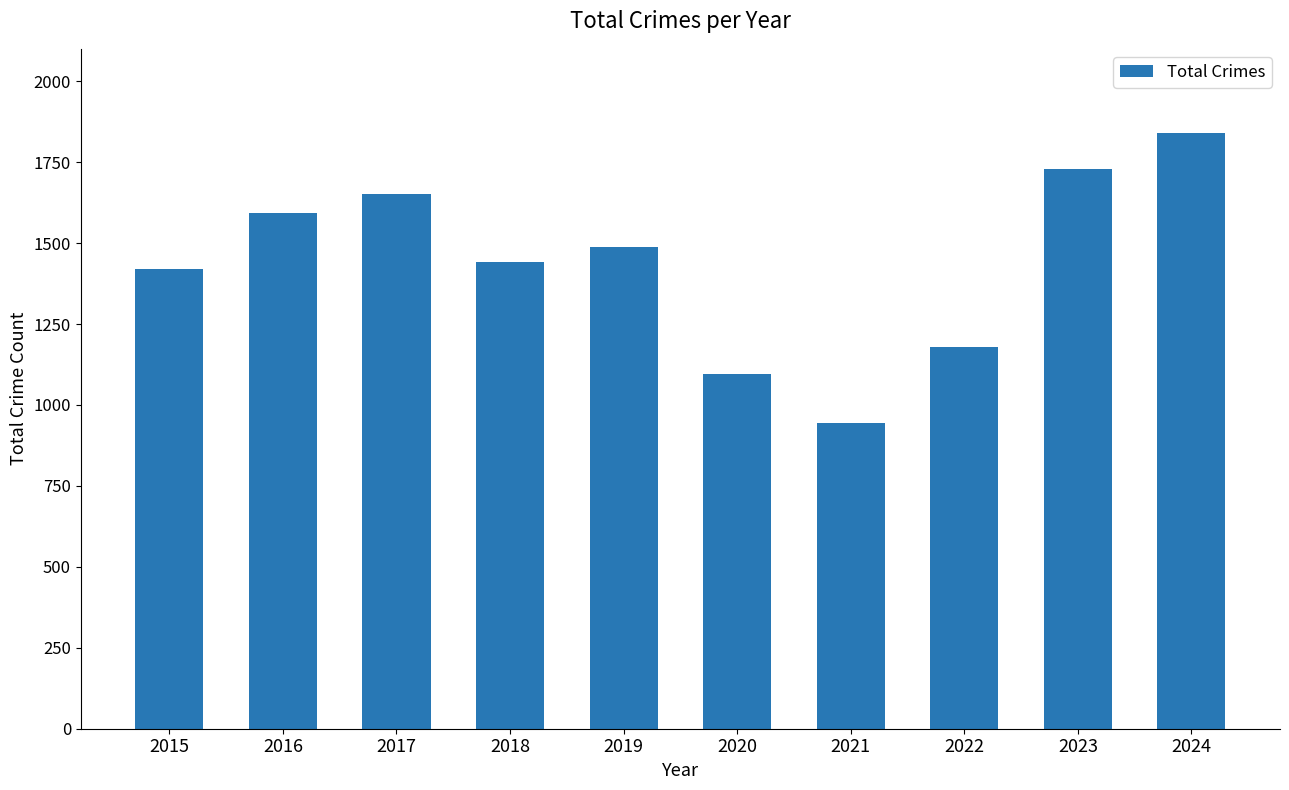

List the labels in order of value, largest first.

2024, 2023, 2017, 2016, 2019, 2018, 2015, 2022, 2020, 2021